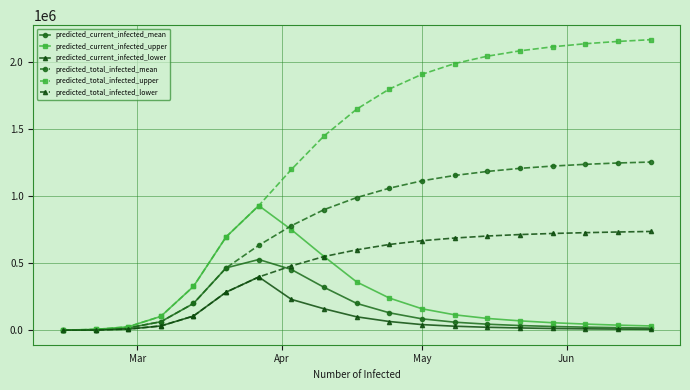

Which series has the widest spread of values?

predicted_total_infected_upper